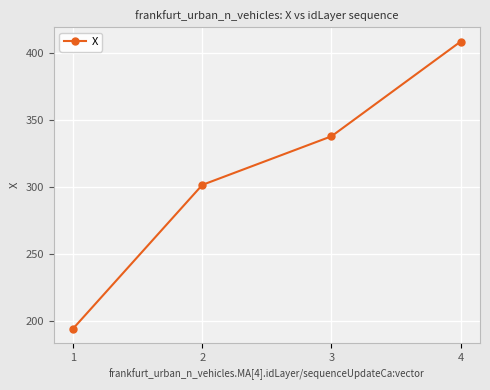

List the labels in order of value, smallest first.

1, 2, 3, 4